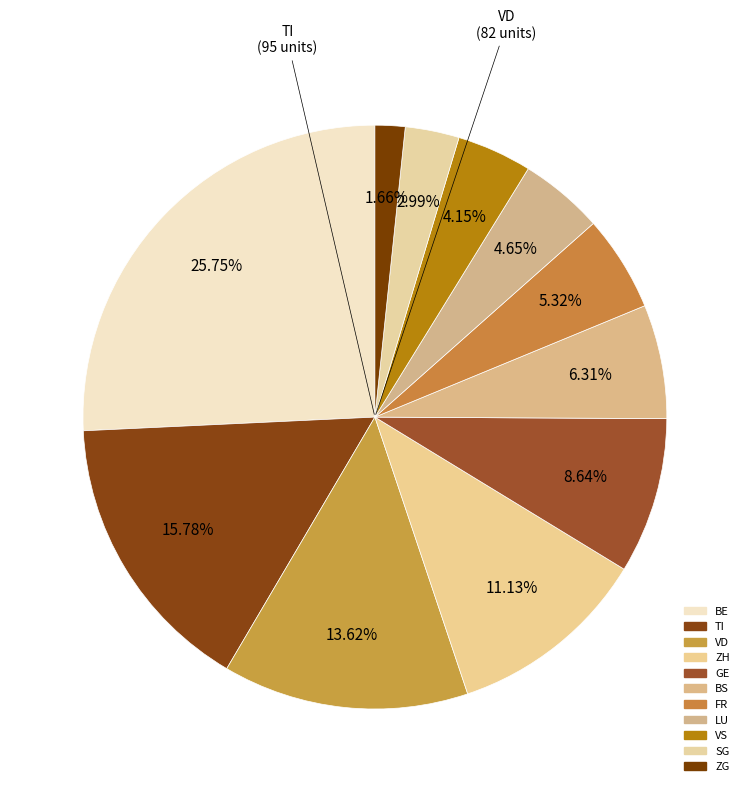

Count the number of slices in the pie.

11